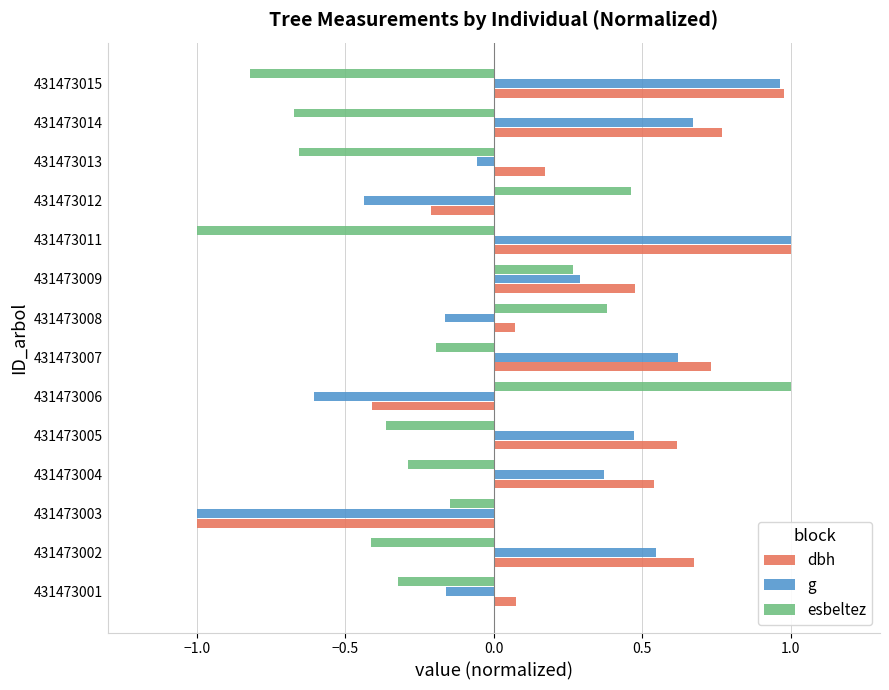

What is the smallest value displayed?

-1.0